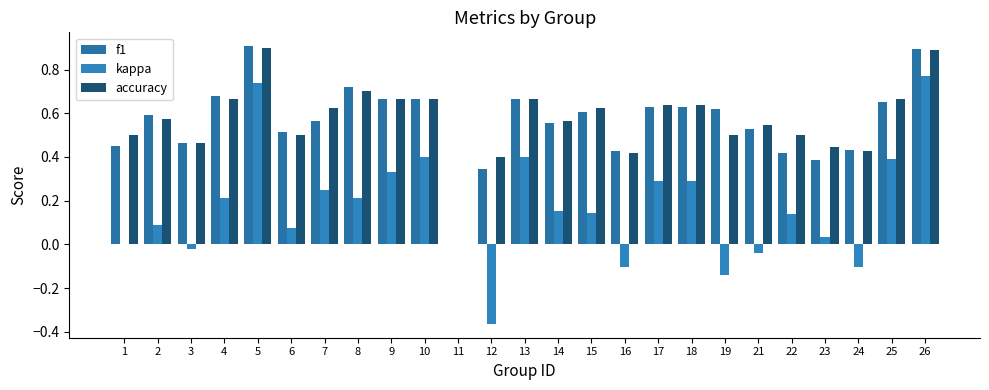

Count the number of data series in this chart.

3